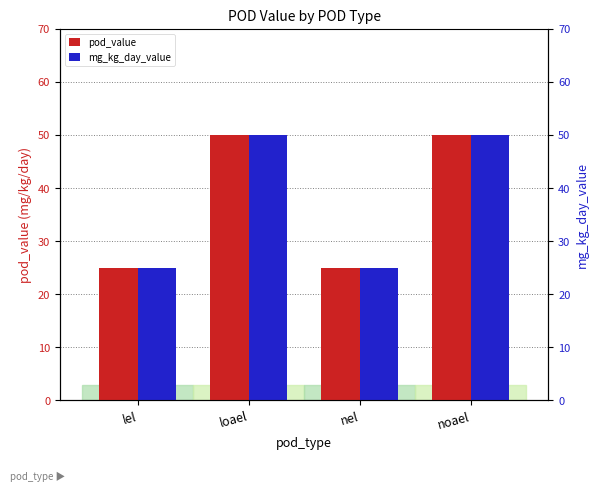

At how many categories does at least one series exceed 26?

2